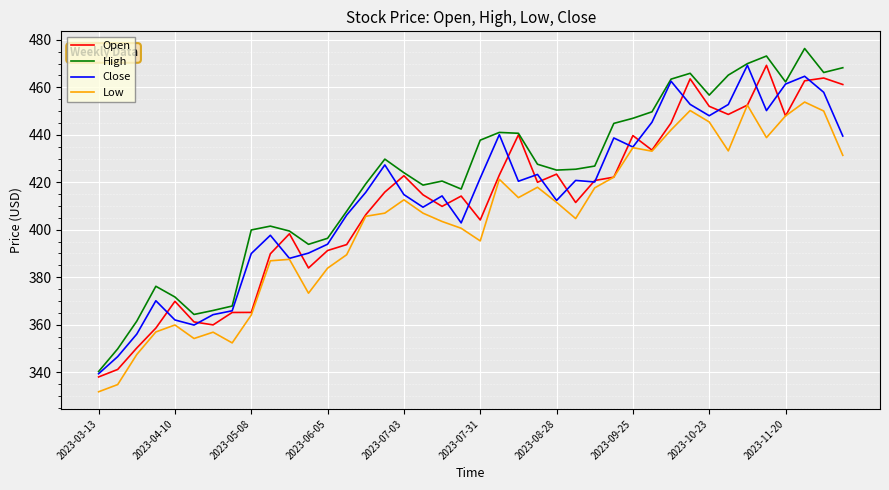

What is the lowest value of the Close series?

339.4